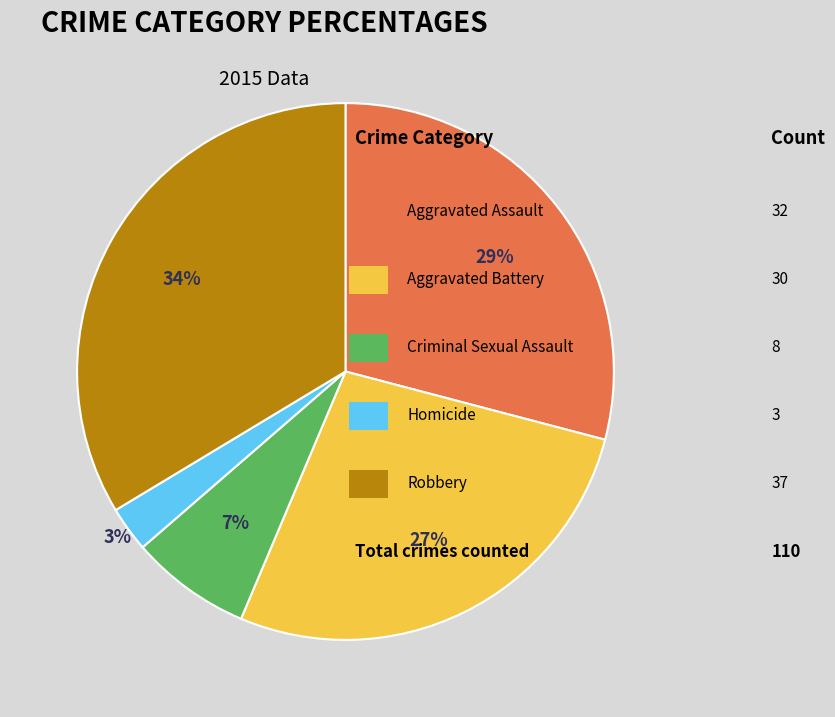

Does any single category account for the majority?

No